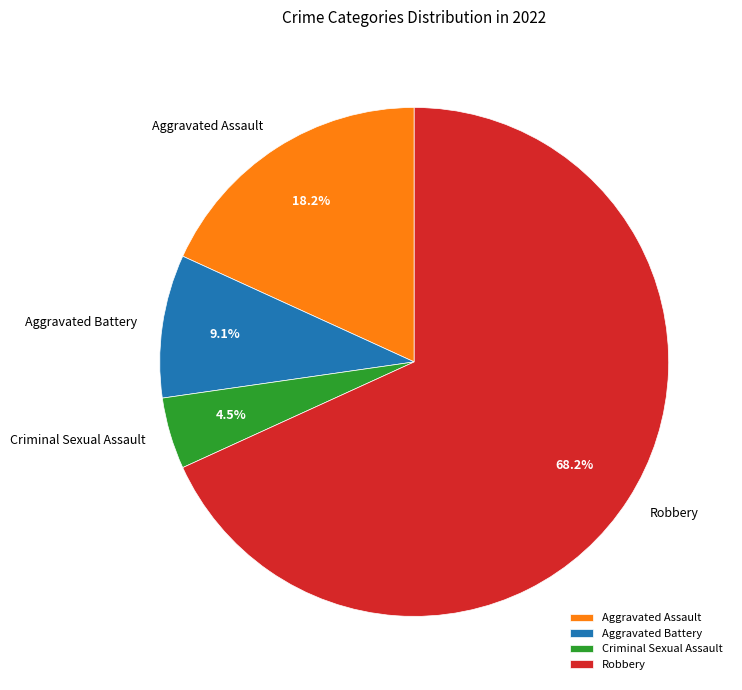

What percentage is the Aggravated Battery slice, to the nearest percent?

9%